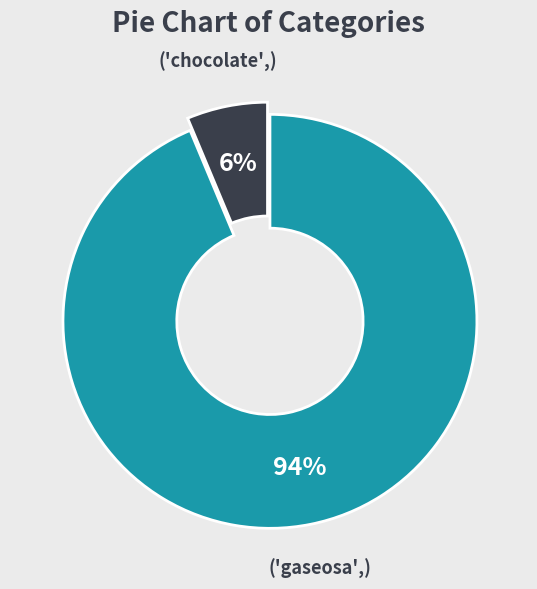

Is there any slice that represents more than half of the pie?

Yes